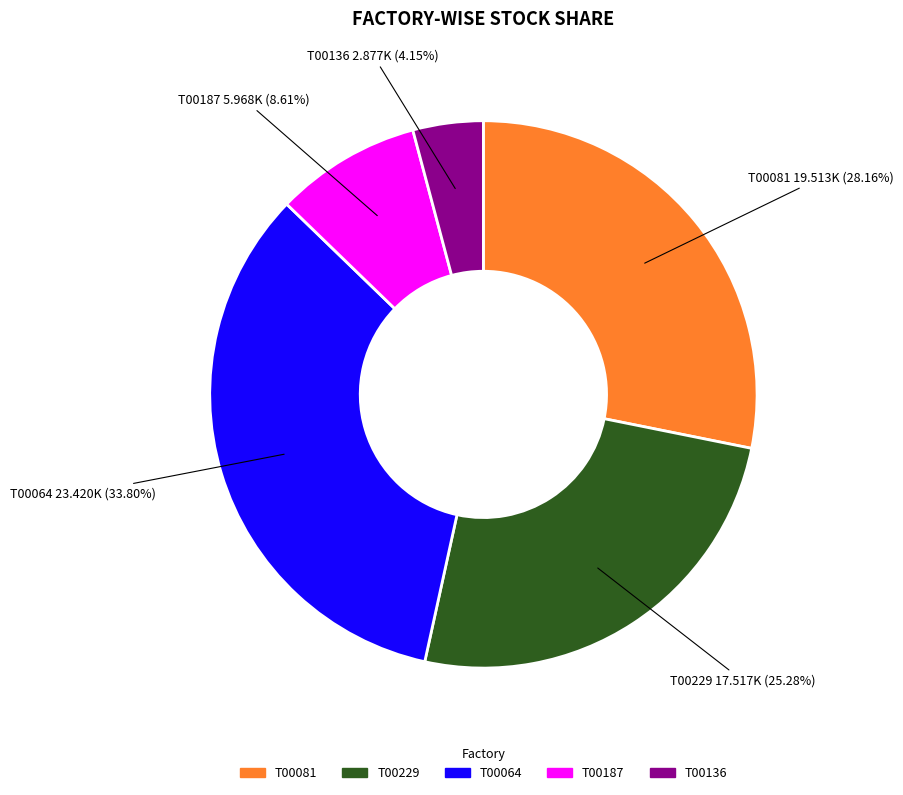

What is the largest slice in the pie chart?

T00064